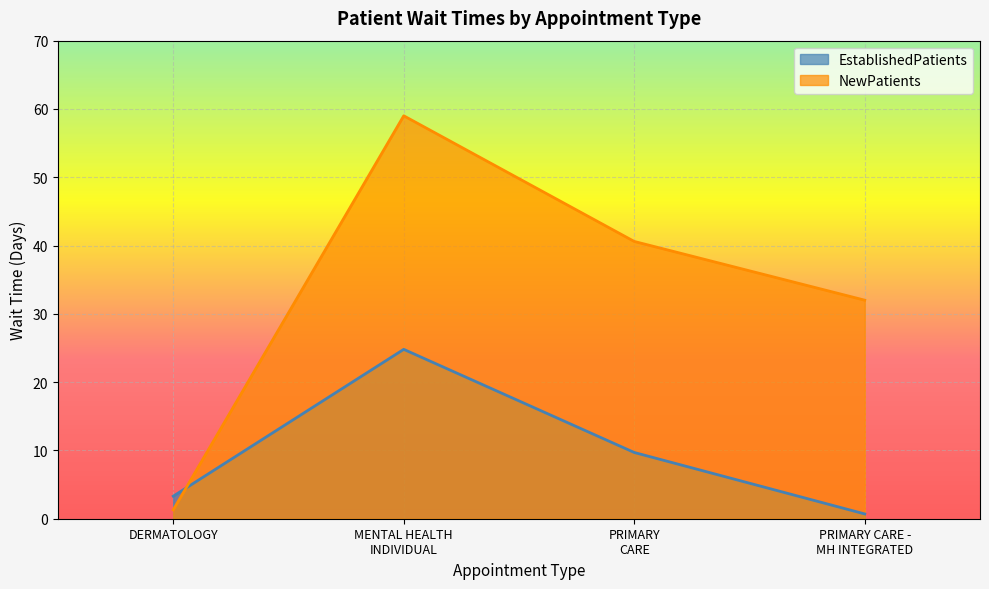

Which series has the largest range (max minus min)?

NewPatients